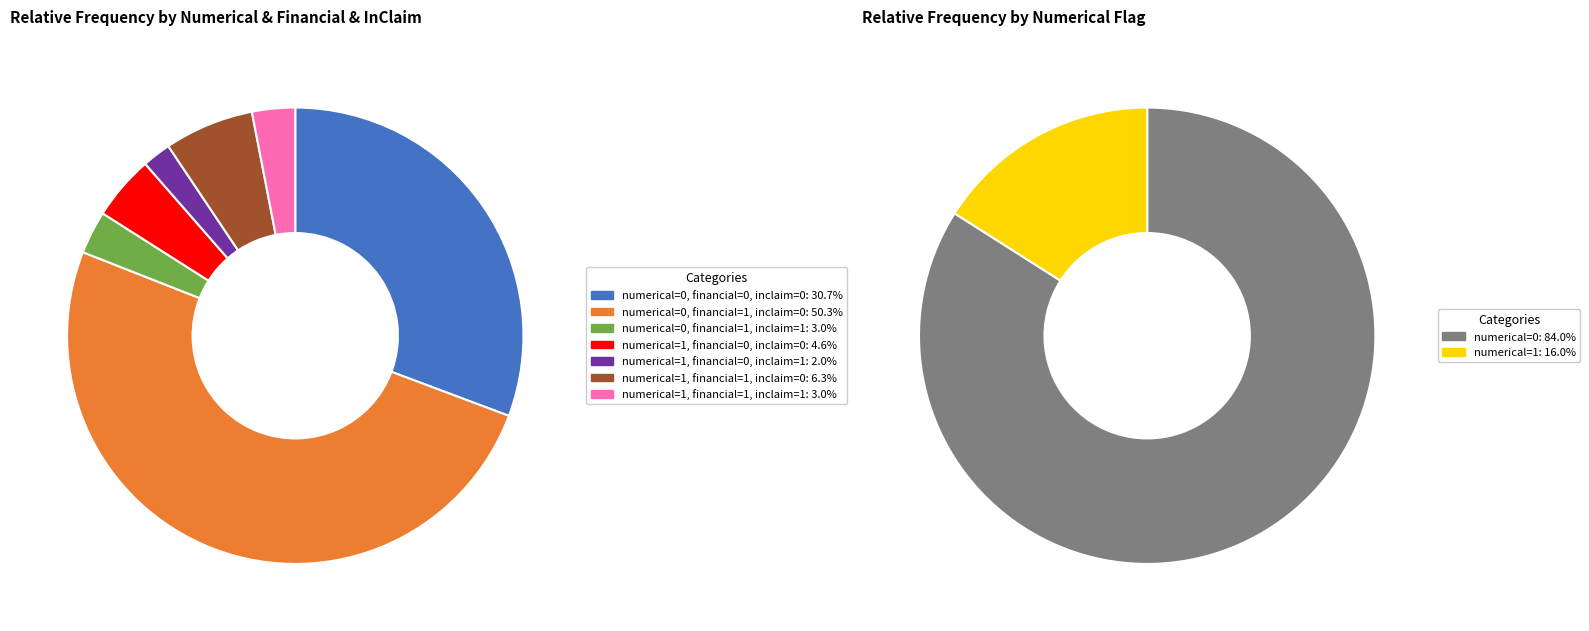

How many segments does this pie chart have?

7